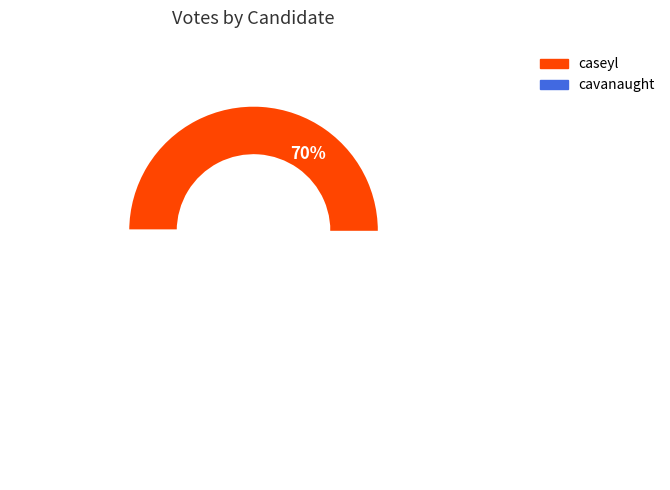

To the nearest percent, what percentage of the pie is caseyl?

70%